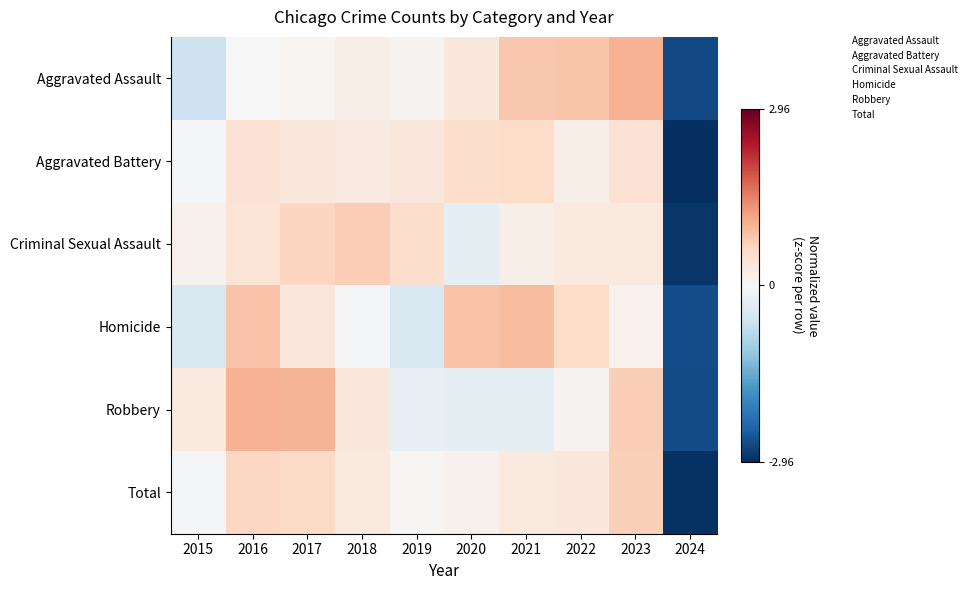

Reading left to right, extract all data points from this chart.

Aggravated Assault: 2015=-0.6	2016=0.0	2017=0.1	2018=0.2	2019=0.1	2020=0.3	2021=0.8	2022=0.8	2023=1.0	2024=-2.7
Aggravated Battery: 2015=-0.0	2016=0.4	2017=0.3	2018=0.3	2019=0.3	2020=0.5	2021=0.5	2022=0.2	2023=0.4	2024=-3.0
Criminal Sexual Assault: 2015=0.1	2016=0.4	2017=0.6	2018=0.7	2019=0.5	2020=-0.3	2021=0.2	2022=0.3	2023=0.3	2024=-2.9
Homicide: 2015=-0.5	2016=0.8	2017=0.3	2018=-0.1	2019=-0.5	2020=0.8	2021=0.9	2022=0.5	2023=0.1	2024=-2.6
Robbery: 2015=0.3	2016=1.0	2017=1.0	2018=0.3	2019=-0.2	2020=-0.3	2021=-0.3	2022=0.1	2023=0.7	2024=-2.6
Total: 2015=-0.1	2016=0.6	2017=0.6	2018=0.3	2019=0.0	2020=0.1	2021=0.3	2022=0.3	2023=0.7	2024=-2.9